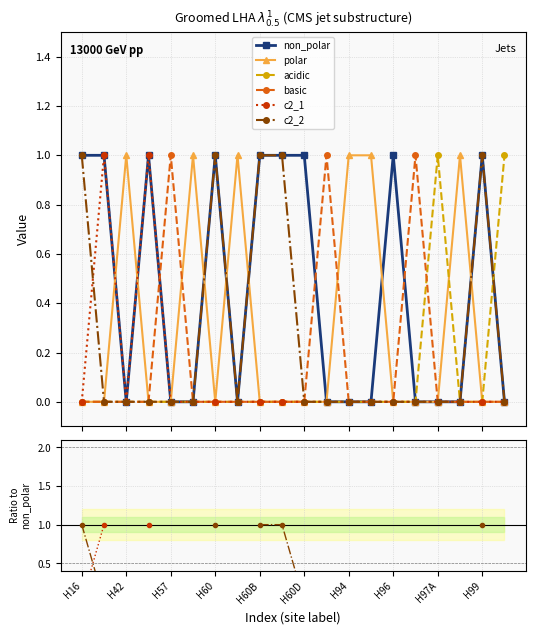

Where is basic nearest to the value 0?

H16